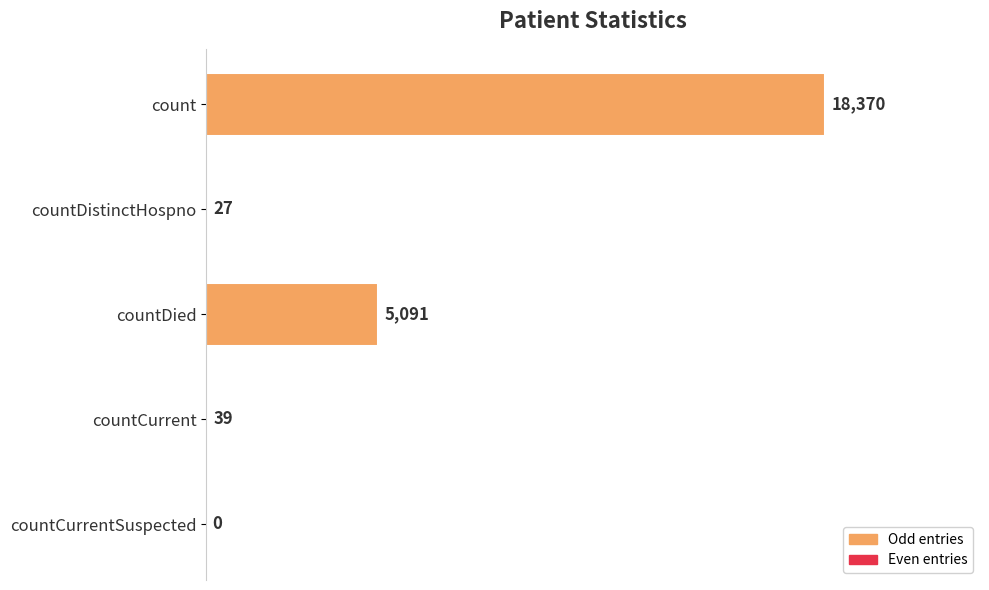

What is the ratio of the value at count to the value at countDistinctHospno?

680.4